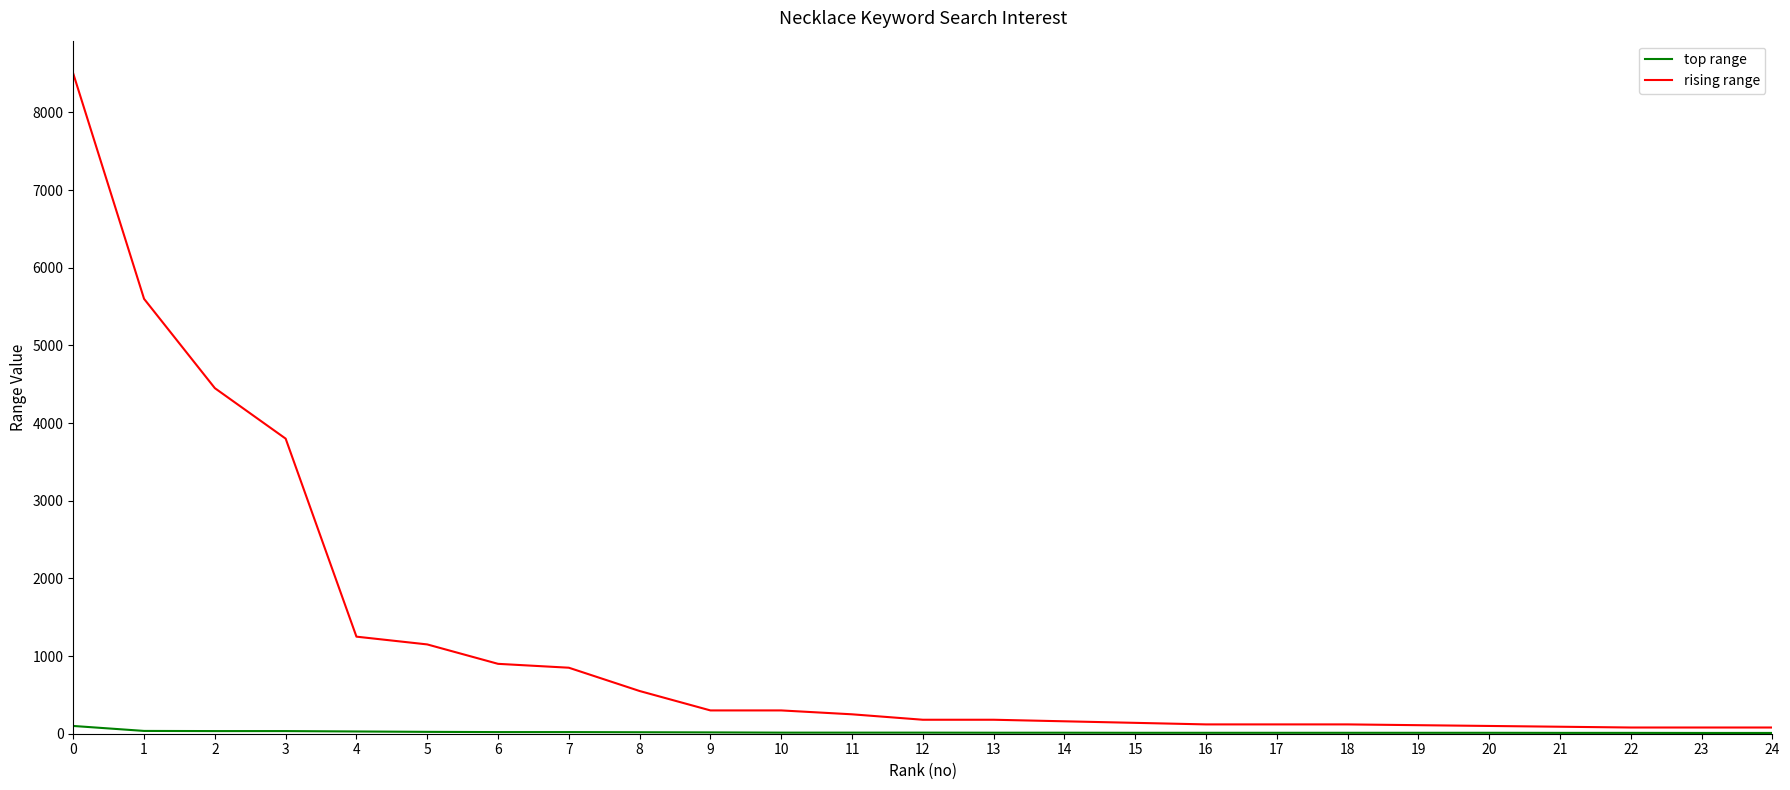

Which series has the widest spread of values?

rising range